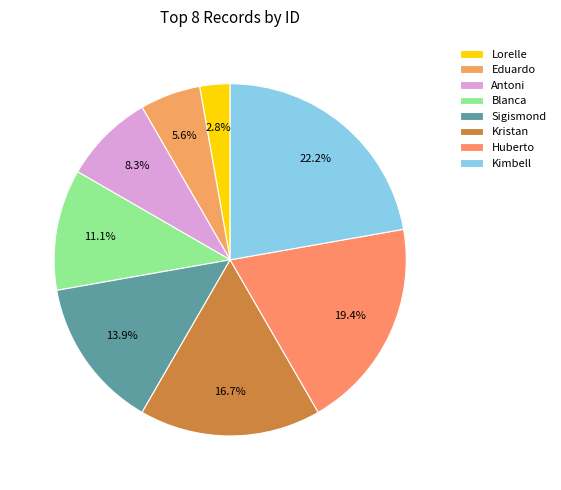

Between Sigismond and Kimbell, which is larger?

Kimbell